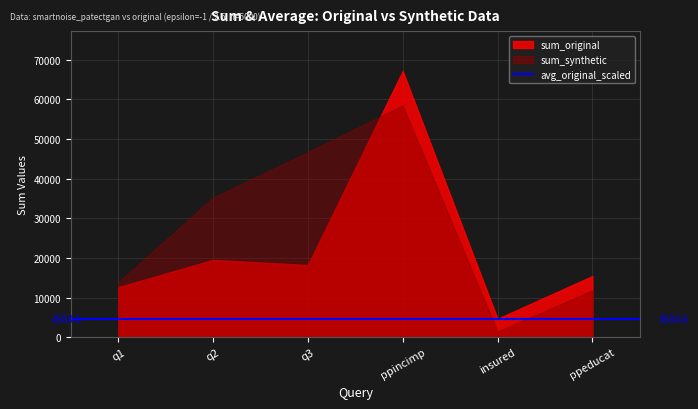

How many values in the sum_synthetic series exceed 35206?

2